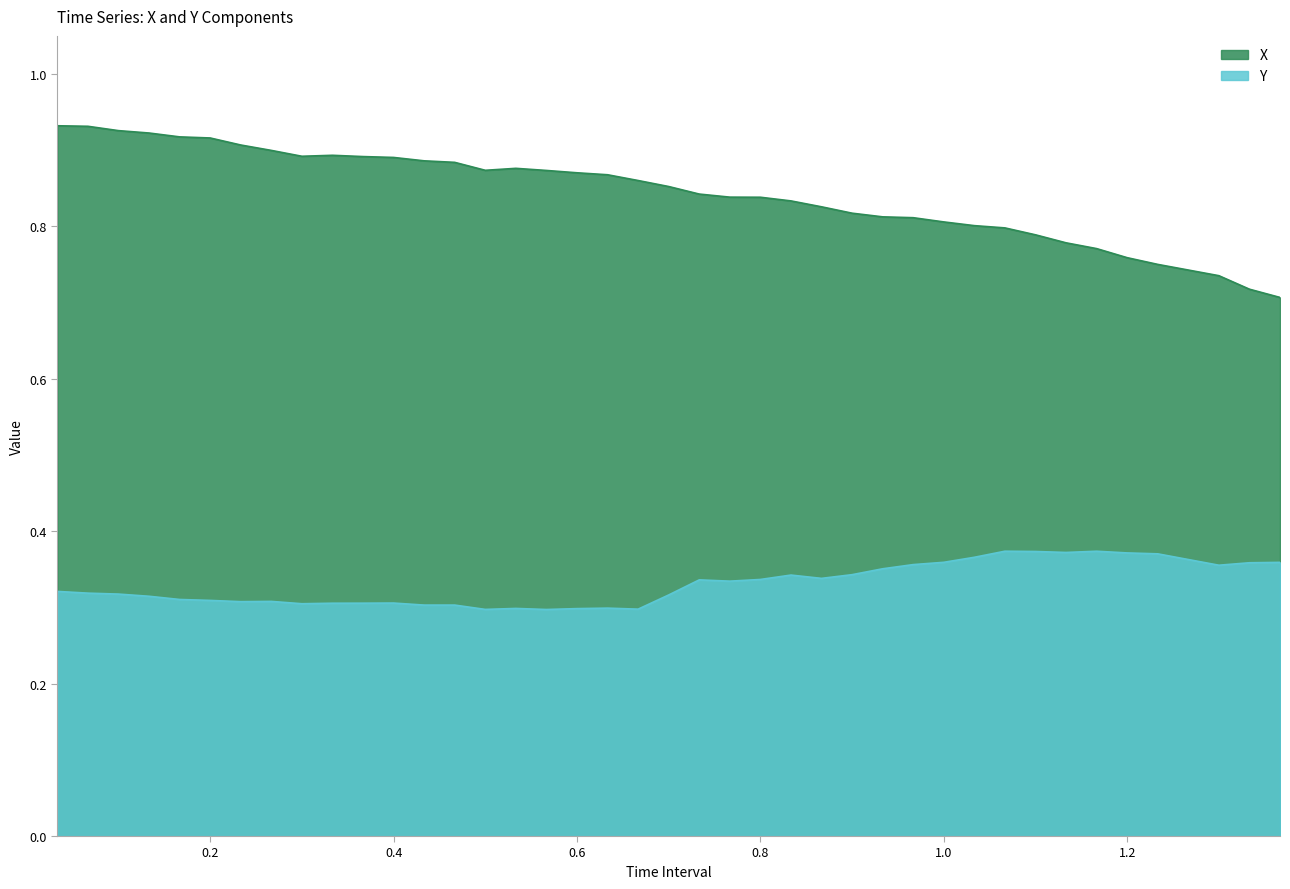

In X, how many points are lower than both neighbors (excluding endpoints)?

2